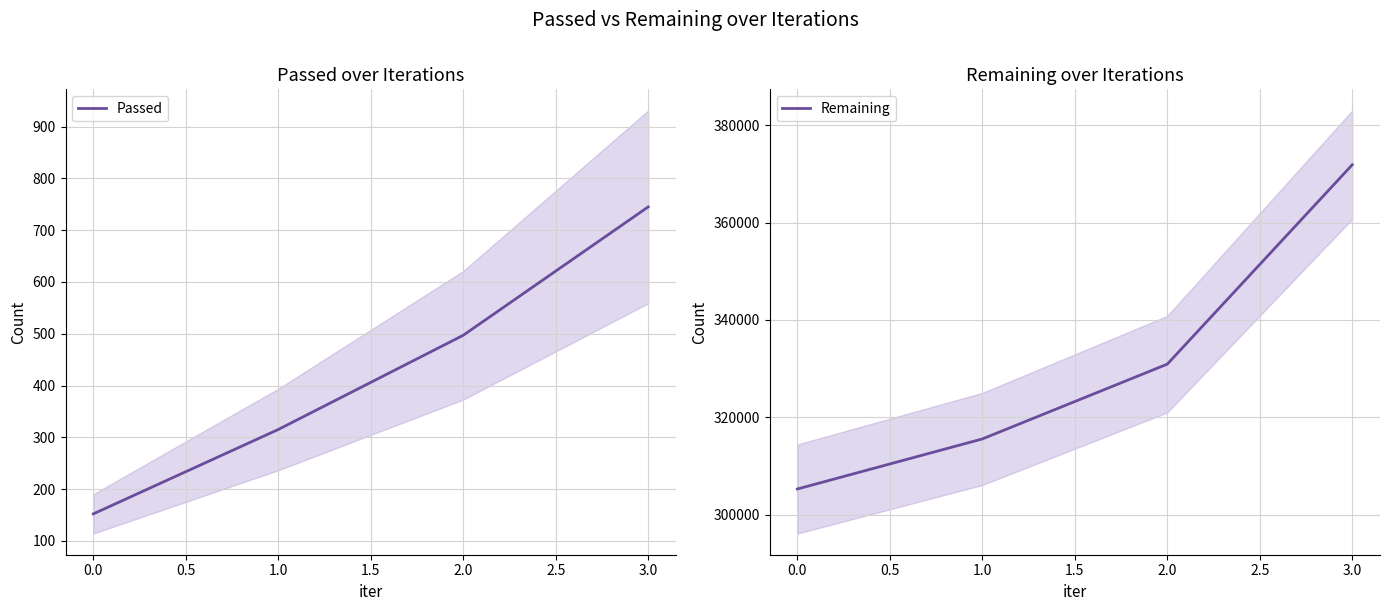

What is the difference between the Passed values at 3.0 and 0.0?

593